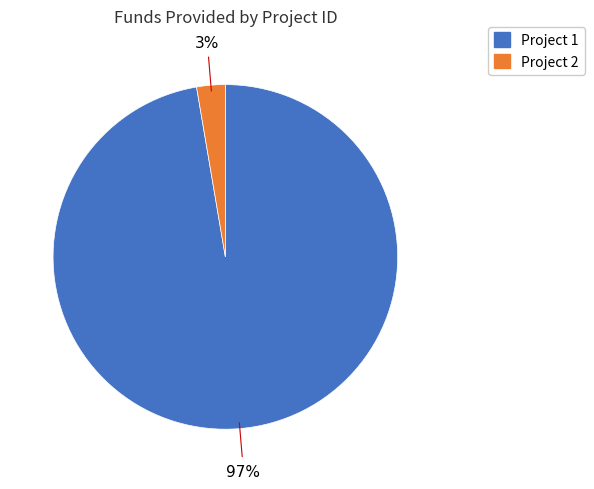

How many segments does this pie chart have?

2